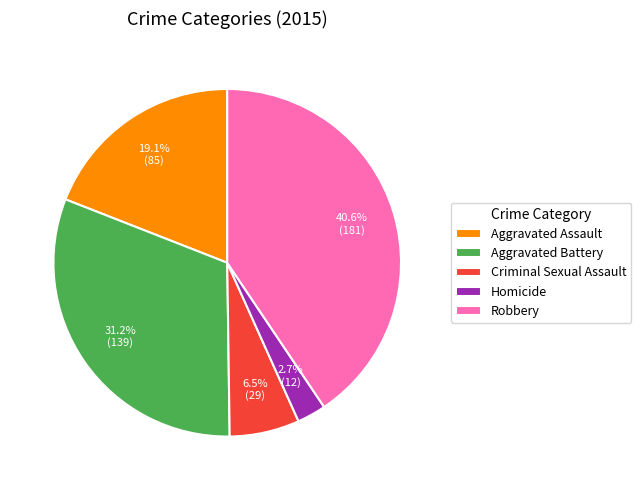

What percentage is the Robbery slice, to the nearest percent?

41%